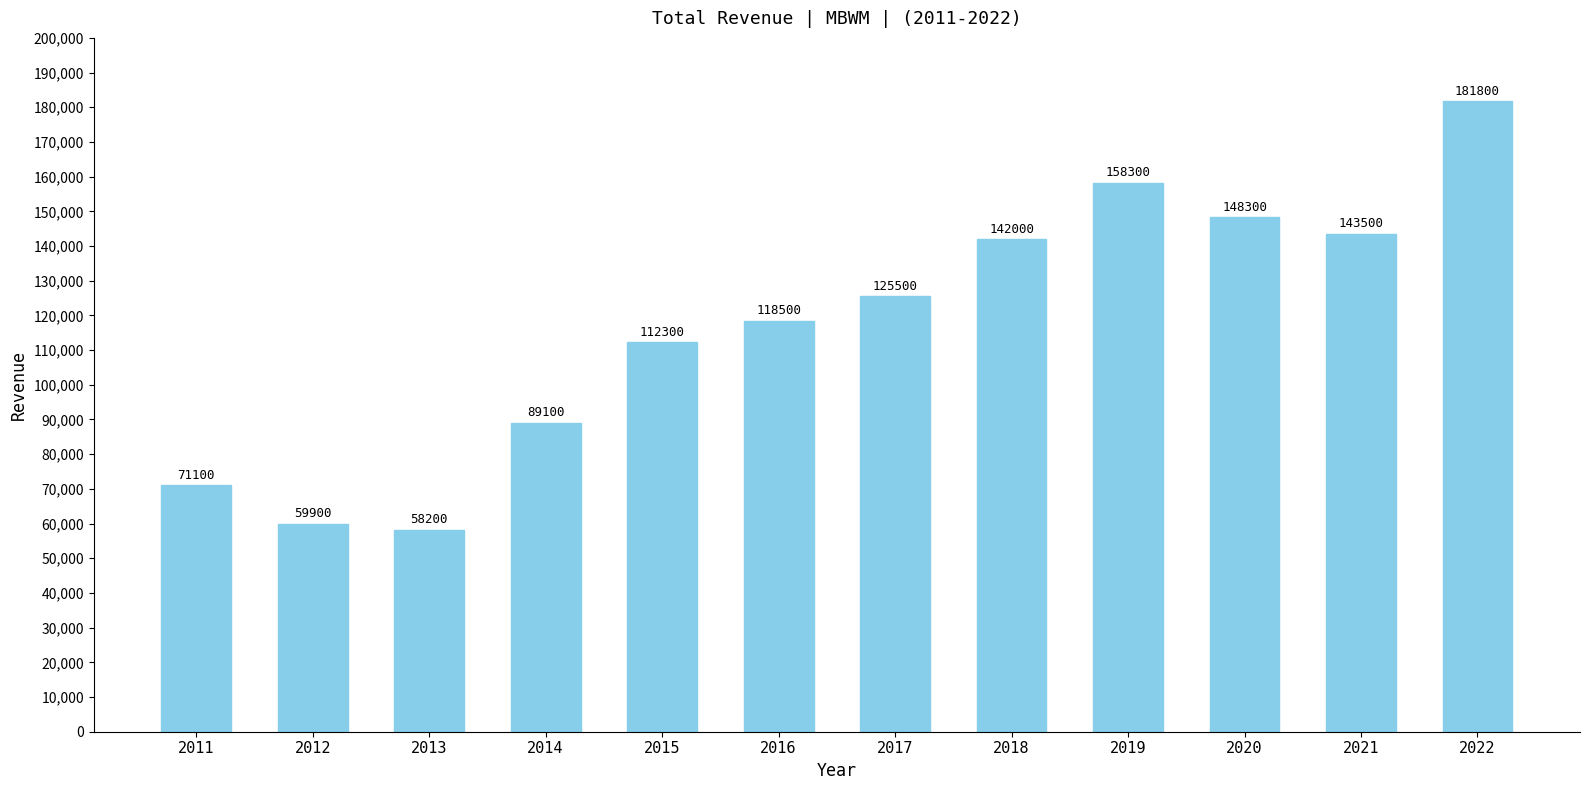

List the labels in order of value, largest first.

2022, 2019, 2020, 2021, 2018, 2017, 2016, 2015, 2014, 2011, 2012, 2013